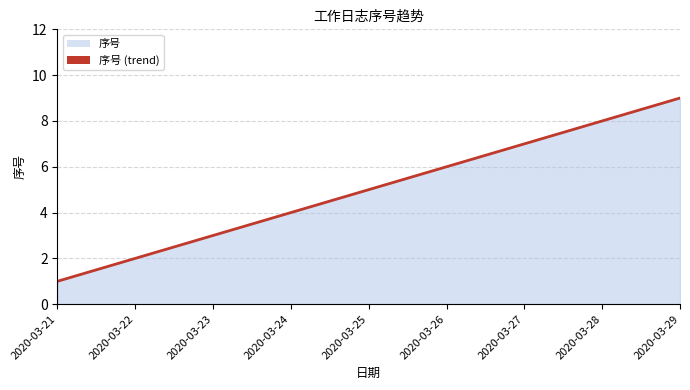

Rank the categories by value from lowest to highest.

2020-03-21, 2020-03-22, 2020-03-23, 2020-03-24, 2020-03-25, 2020-03-26, 2020-03-27, 2020-03-28, 2020-03-29